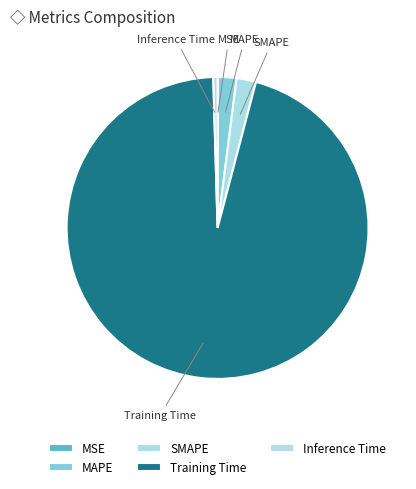

Does SMAPE represent more than half of the total?

No